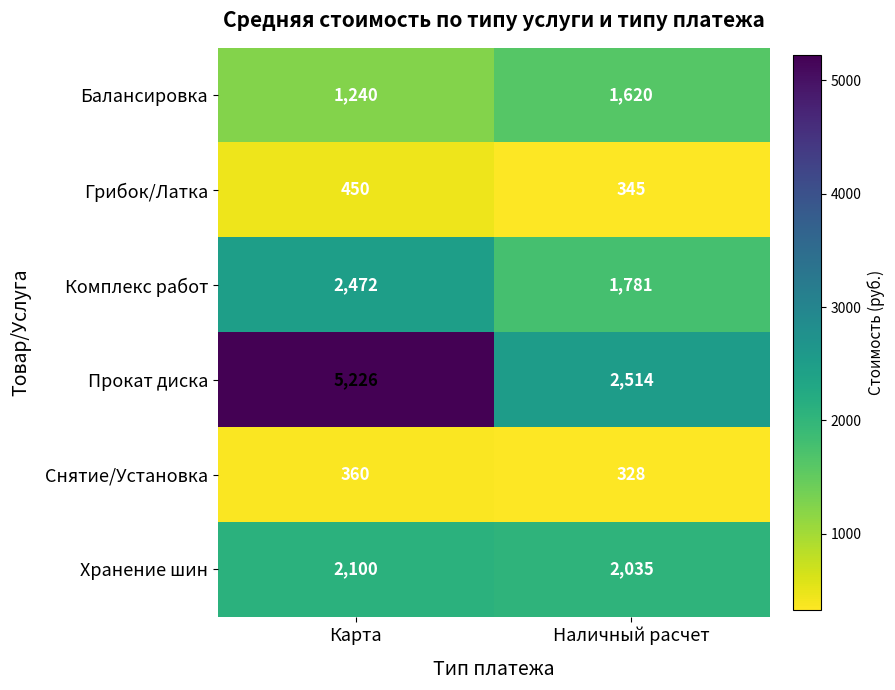

True or false: Грибок/Латка has a value of 345 at Наличный расчет.

True